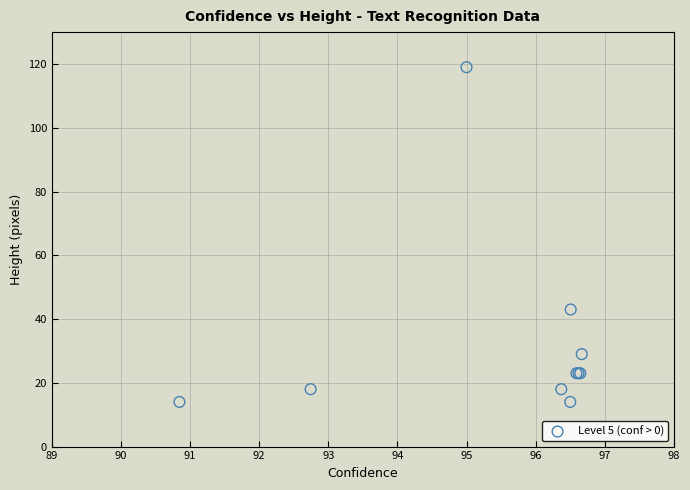

What Y value in the scatter plot is closest to 66?

43